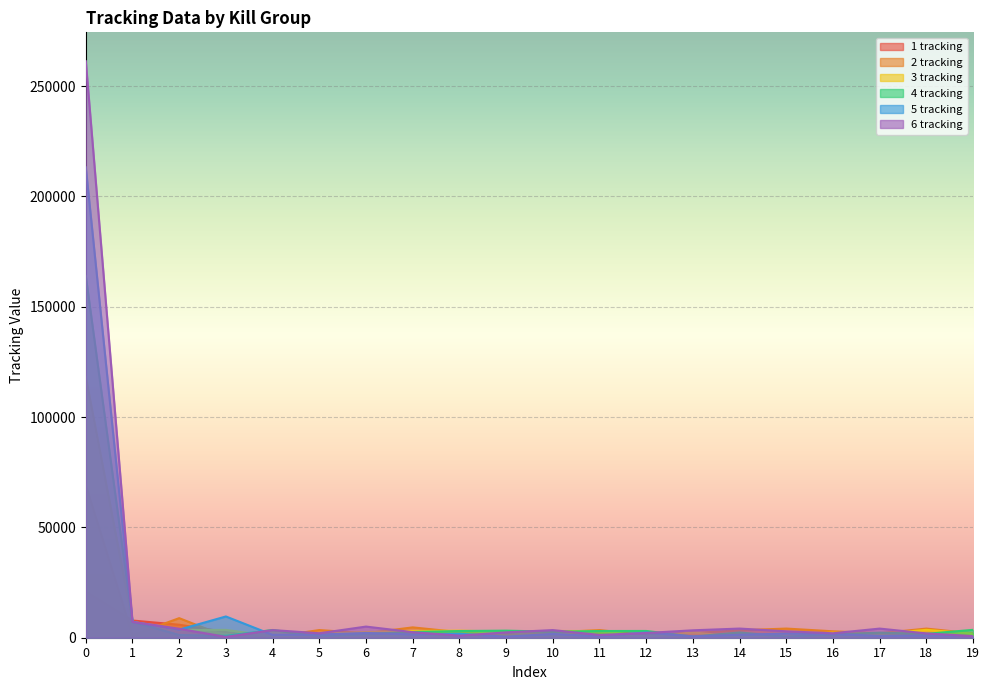

How many data points does each series have?

20